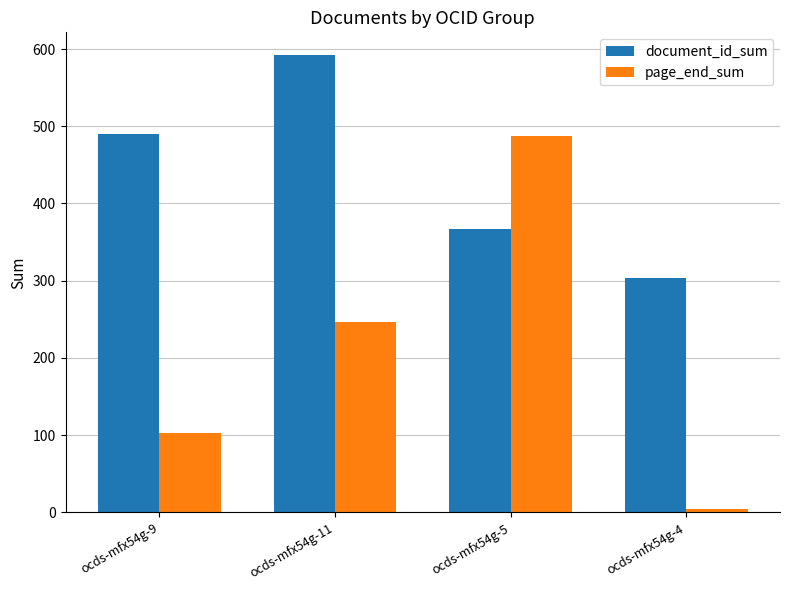

What is the sum of the page_end_sum values at ocds-mfx54g-4 and ocds-mfx54g-9?

107